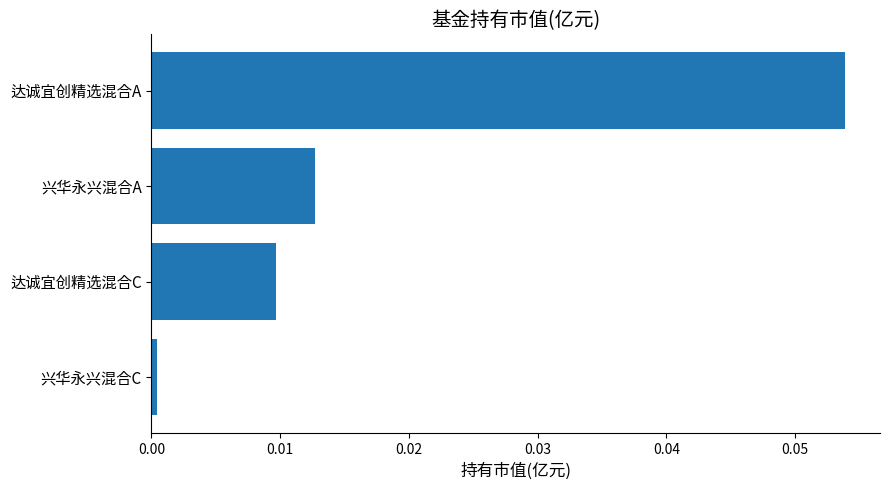

Does the chart contain any negative values?

No